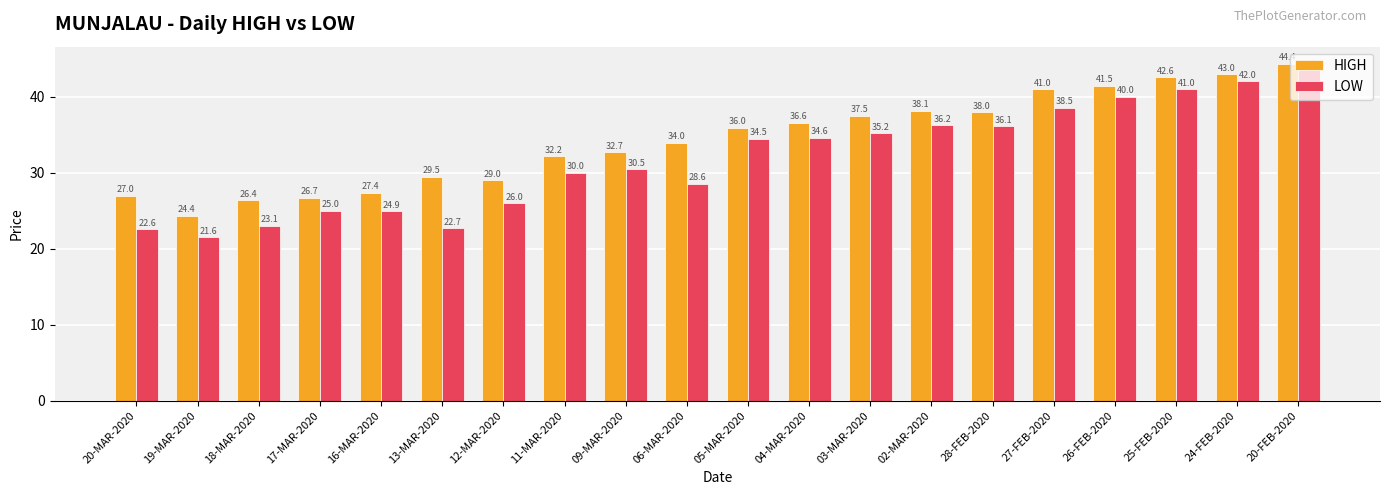

Where does the LOW series first go above 34?

05-MAR-2020